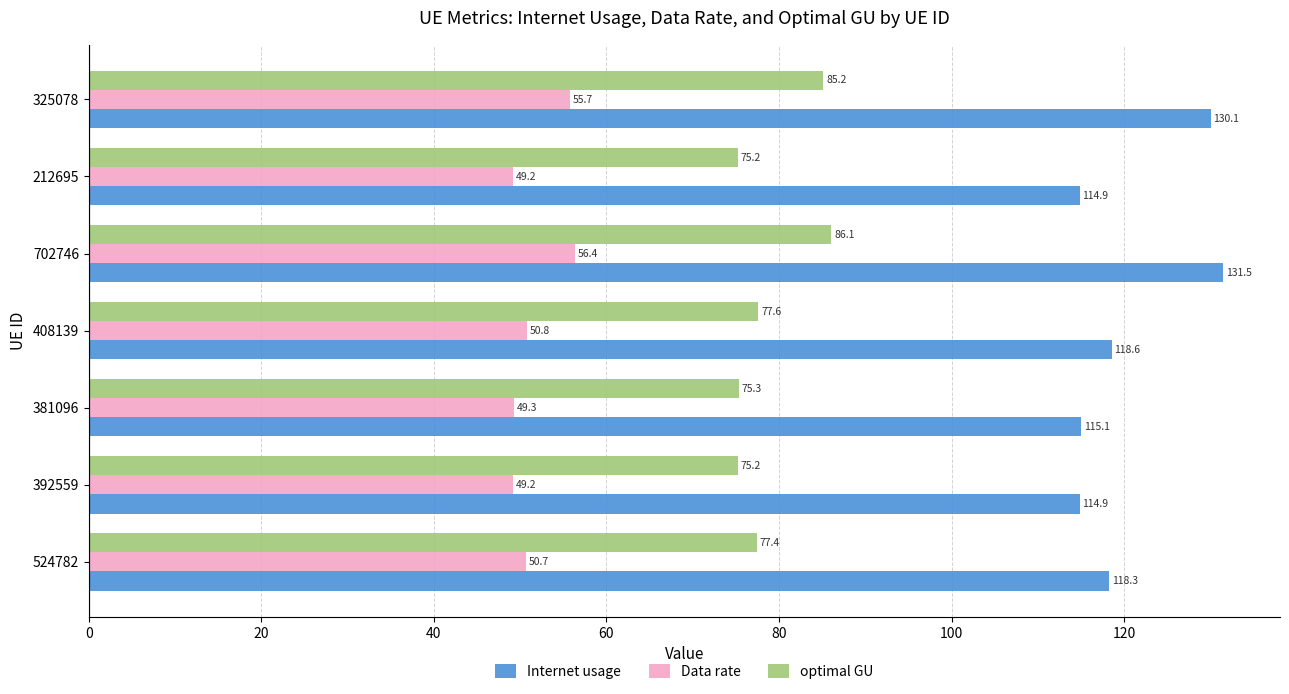

Which series has the largest range (max minus min)?

Internet usage